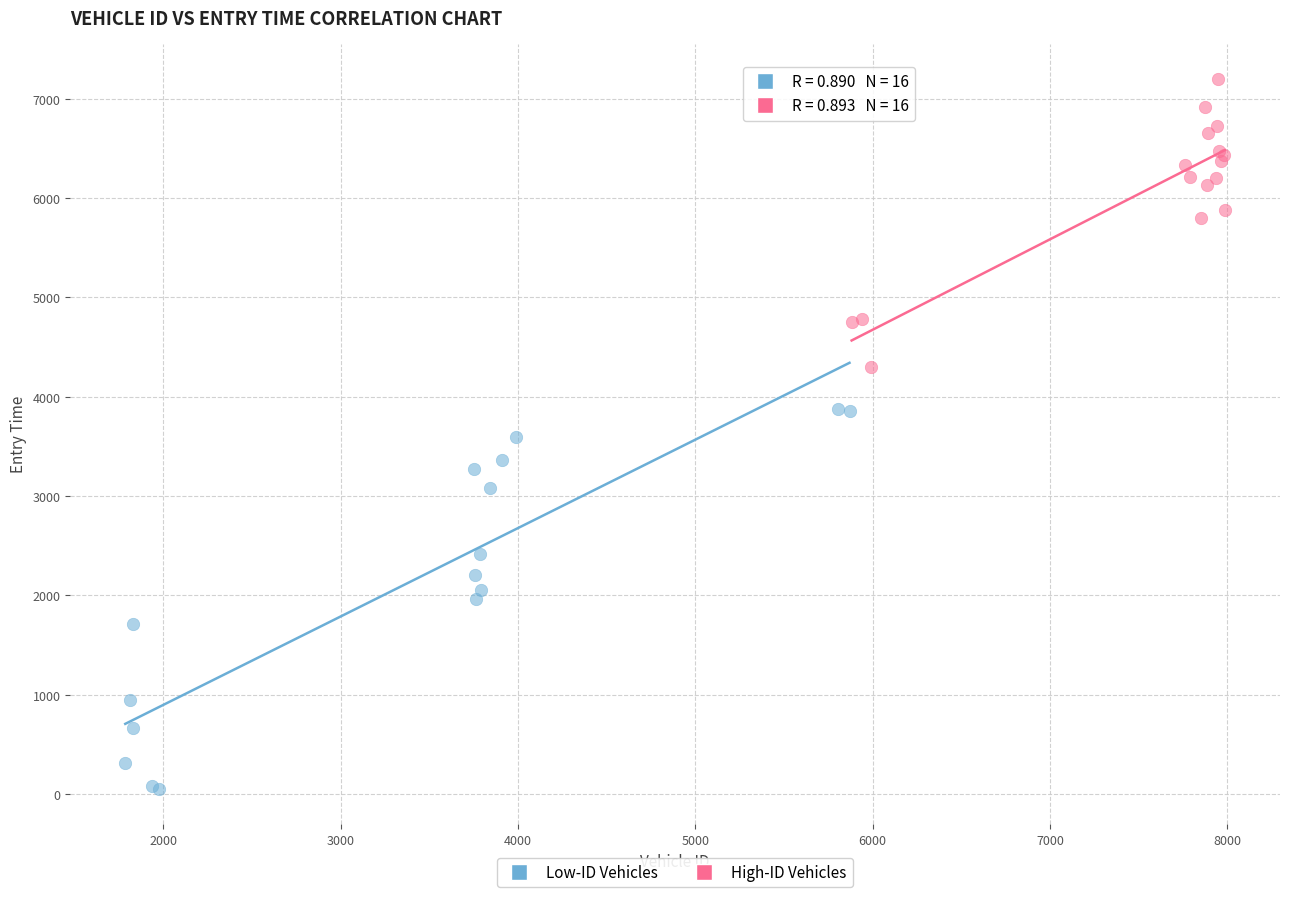

Which series contains the highest Y value?

High-ID Vehicles